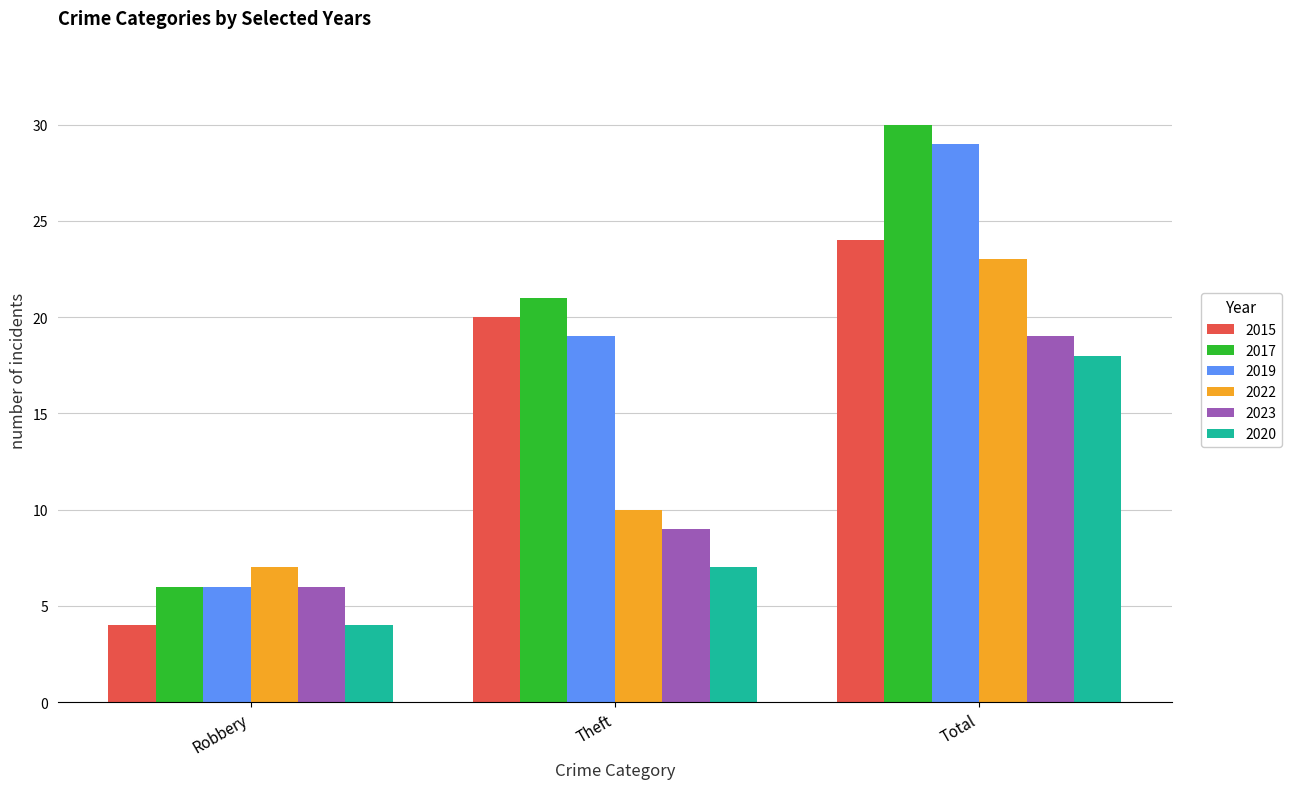

Reading right to left, what are all the values shown in this chart?

2015: 24	20	4
2017: 30	21	6
2019: 29	19	6
2022: 23	10	7
2023: 19	9	6
2020: 18	7	4